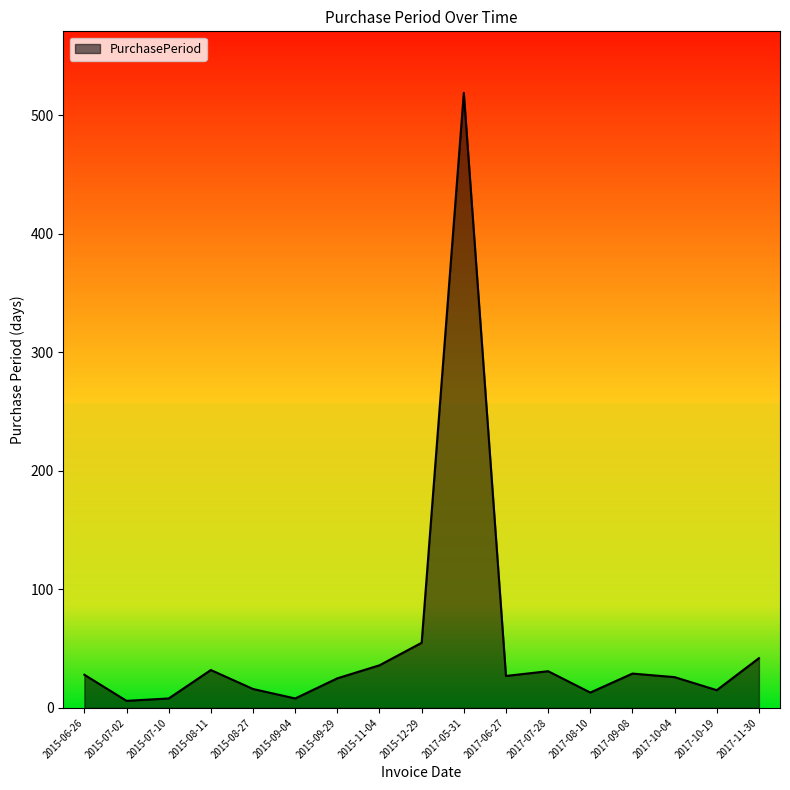

How many values are below 27?

8